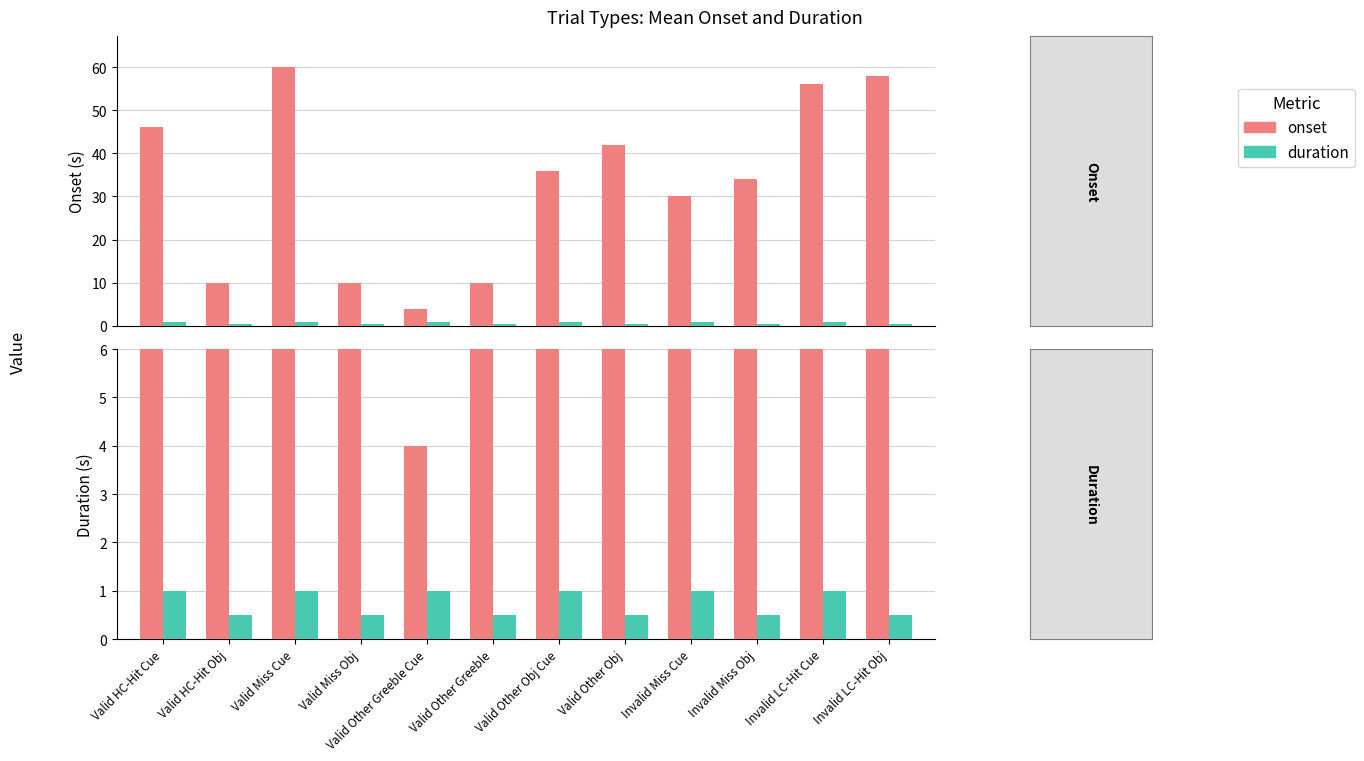

Which series has the largest total across all categories?

onset